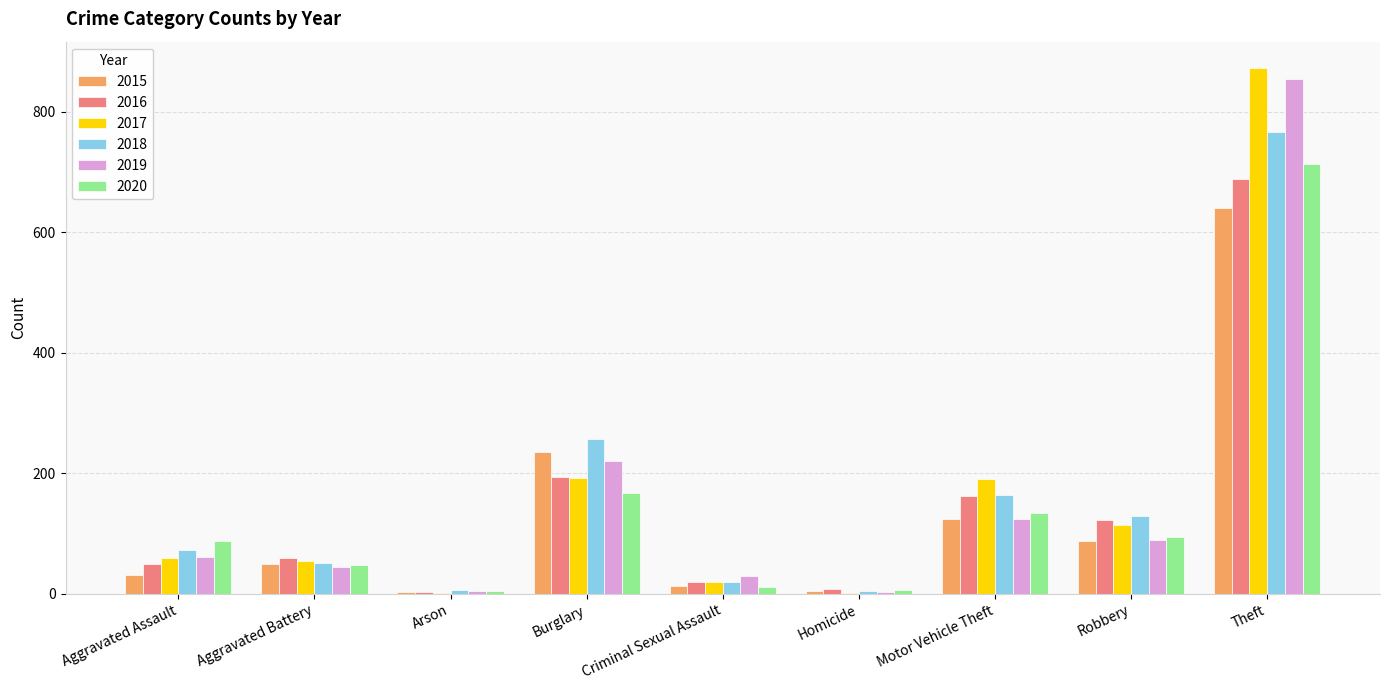

Between Aggravated Assault and Motor Vehicle Theft, which series saw the biggest shift?

2017